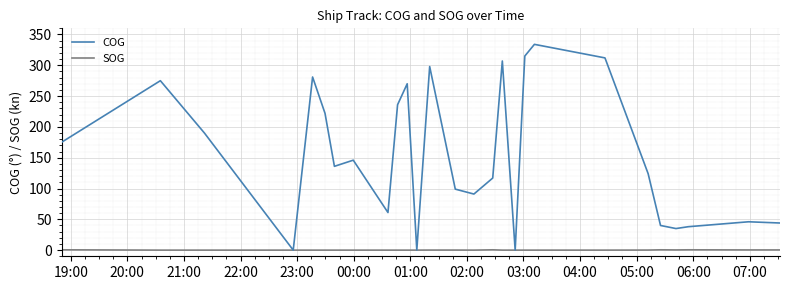

What is the maximum value shown in the chart?

334.0